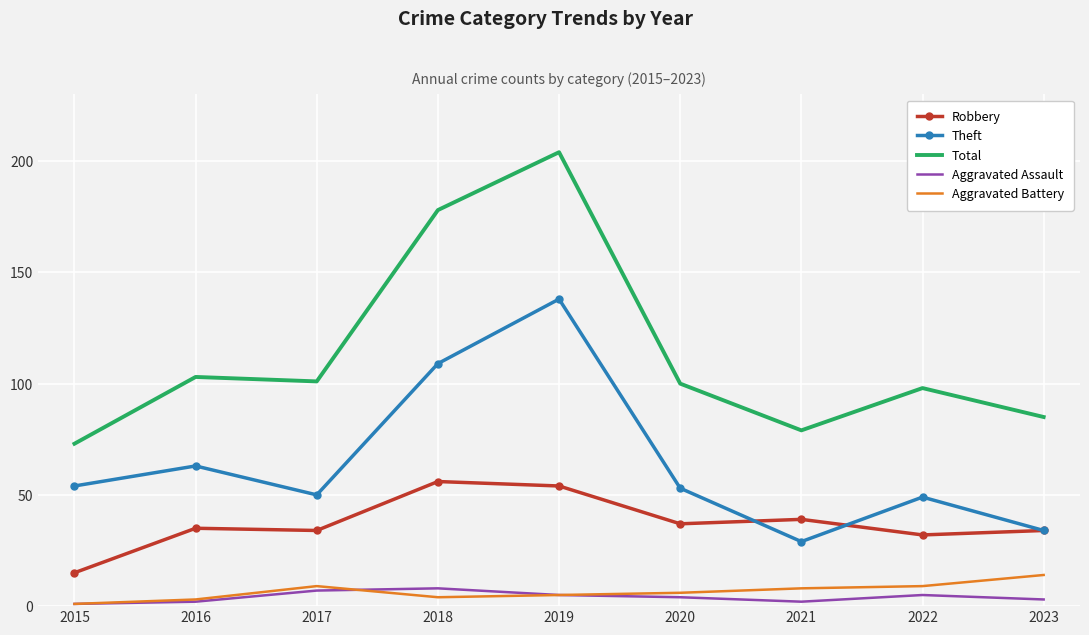

Which series changed the most between 2017 and 2018?

Total